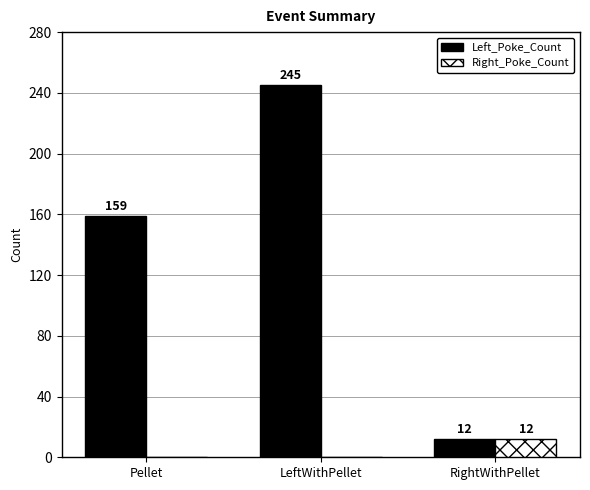

At which category is the sum across all series the highest?

LeftWithPellet